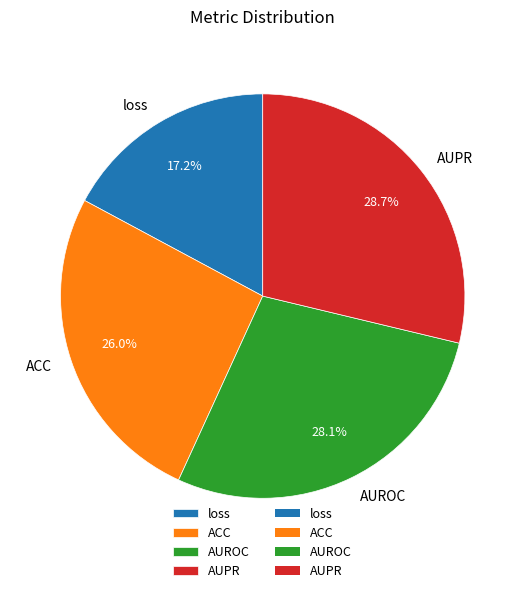

To the nearest percent, what is the combined percentage of ACC and loss?

43%